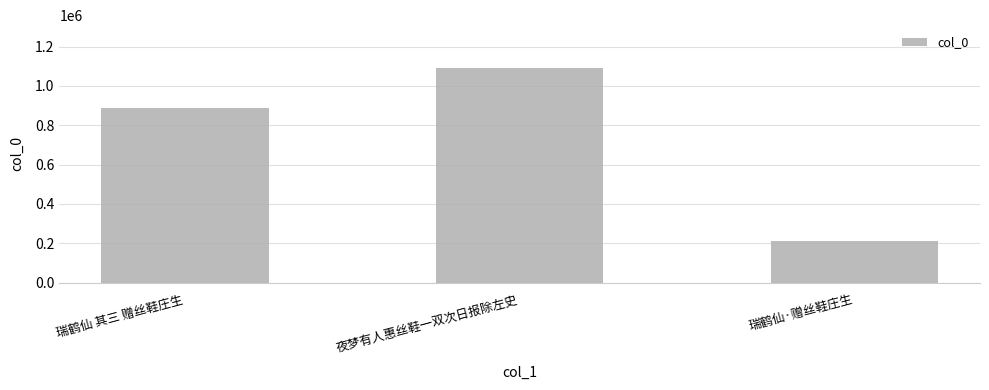

What is the greatest value displayed?

1090642